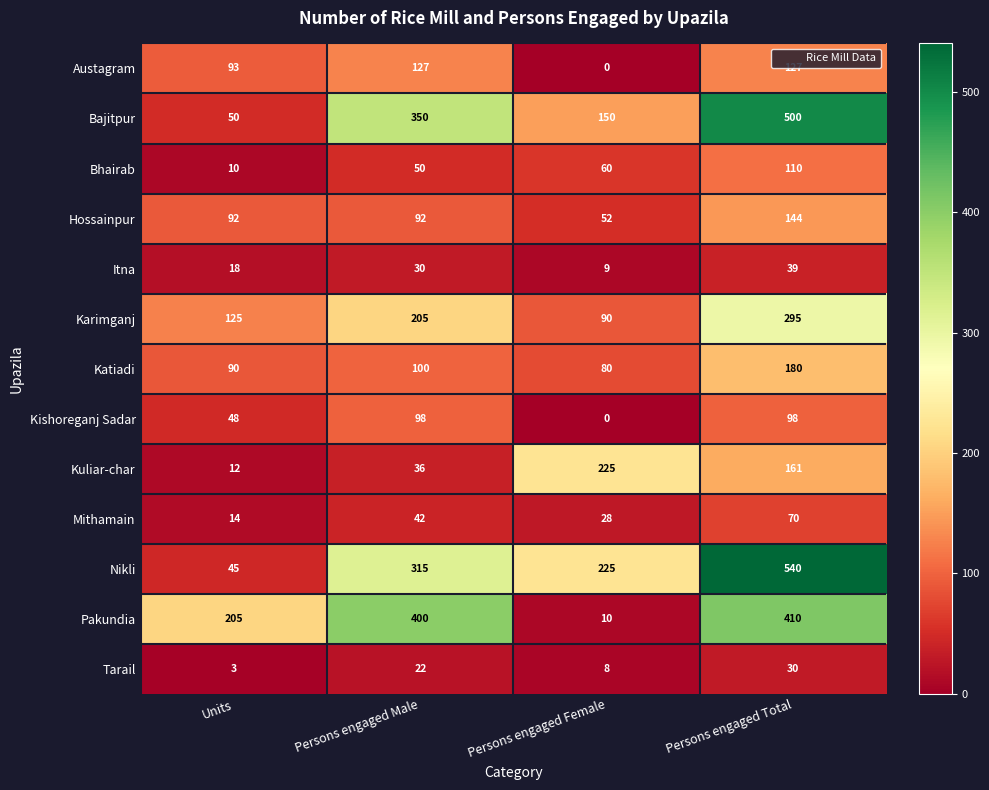

What is the difference between the Itna values at Persons engaged Male and Persons engaged Total?

9